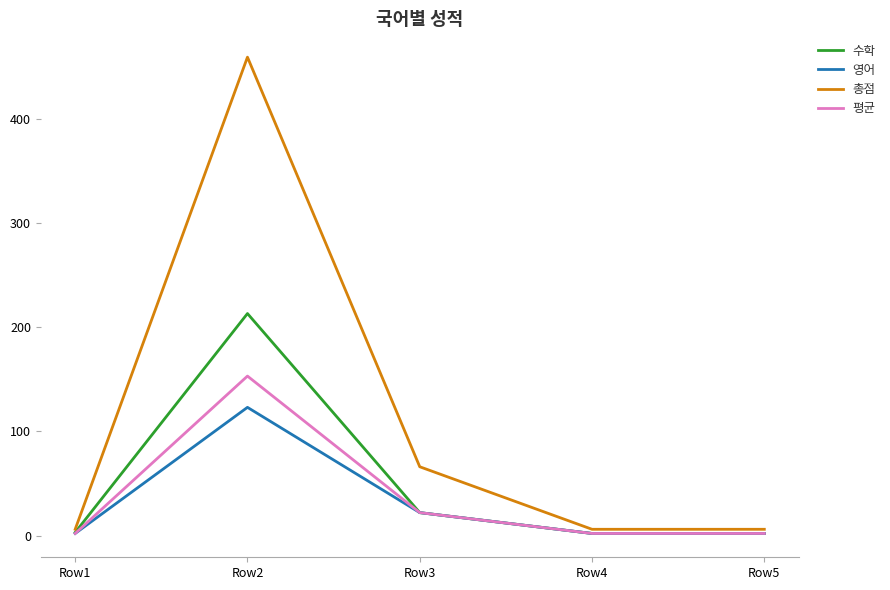

Where is 수학 nearest to the value 107?

Row3